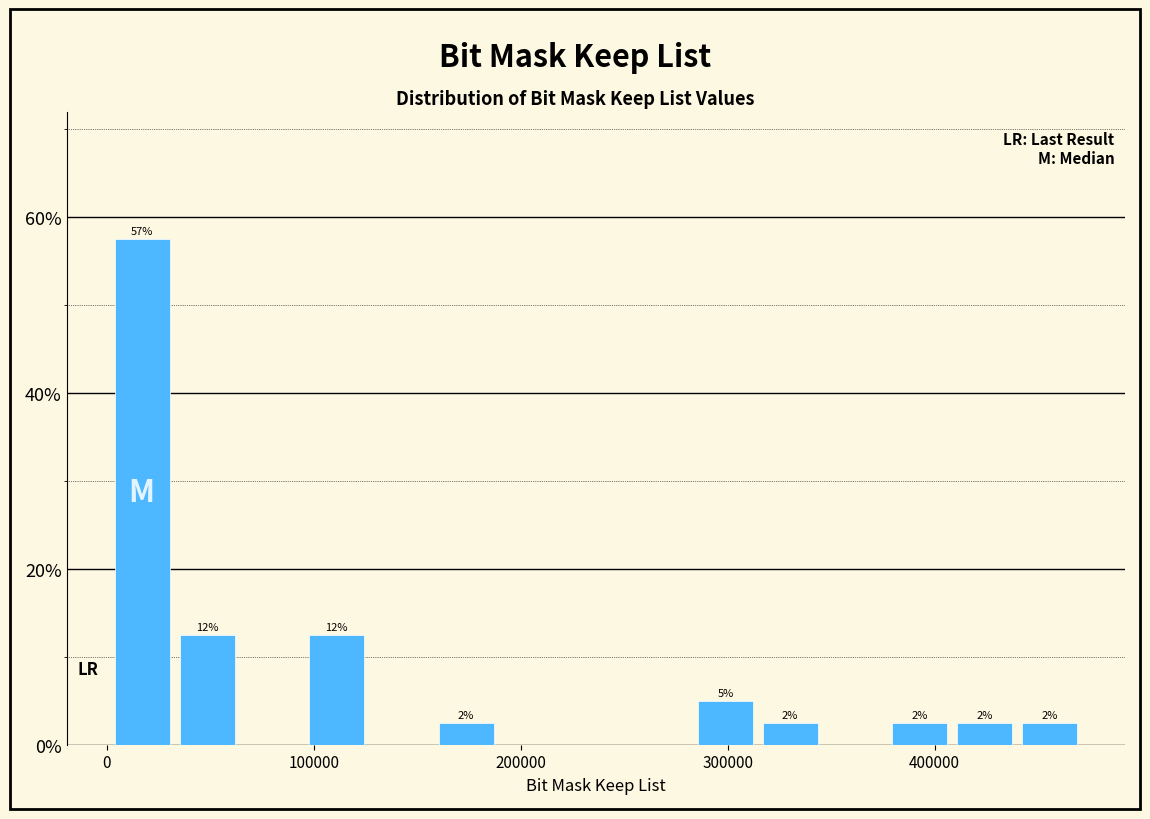

Read against the x-axis, roughly where is the centre of the tallest bar?

20000